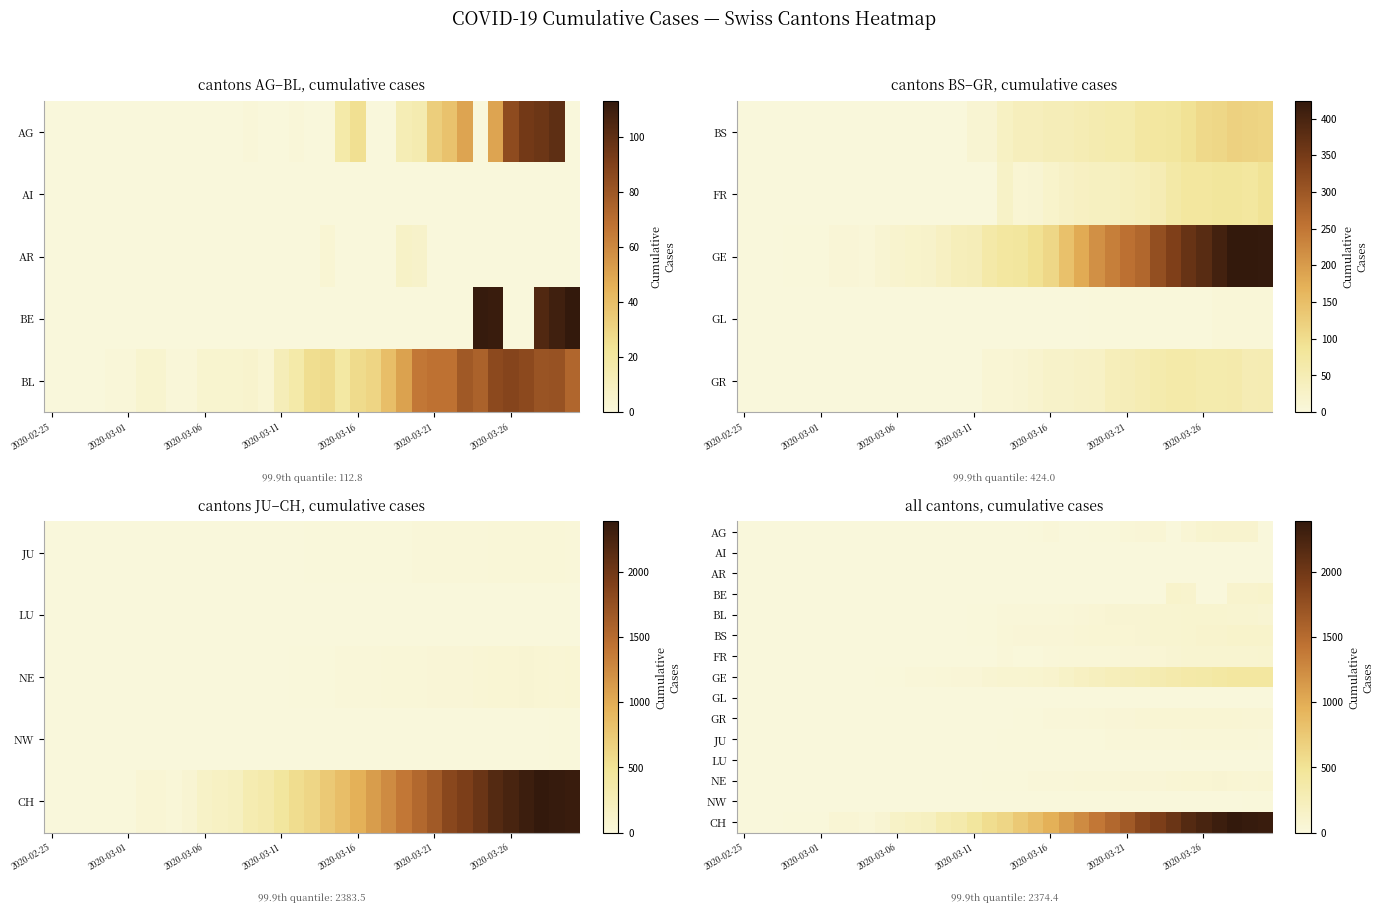

At how many categories does at least one series exceed 1300?

12